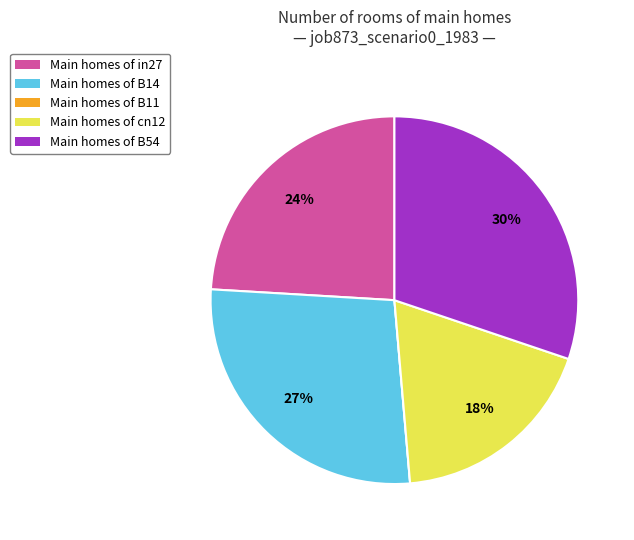

To the nearest percent, what is the difference between the largest and smallest slice percentages?

30%